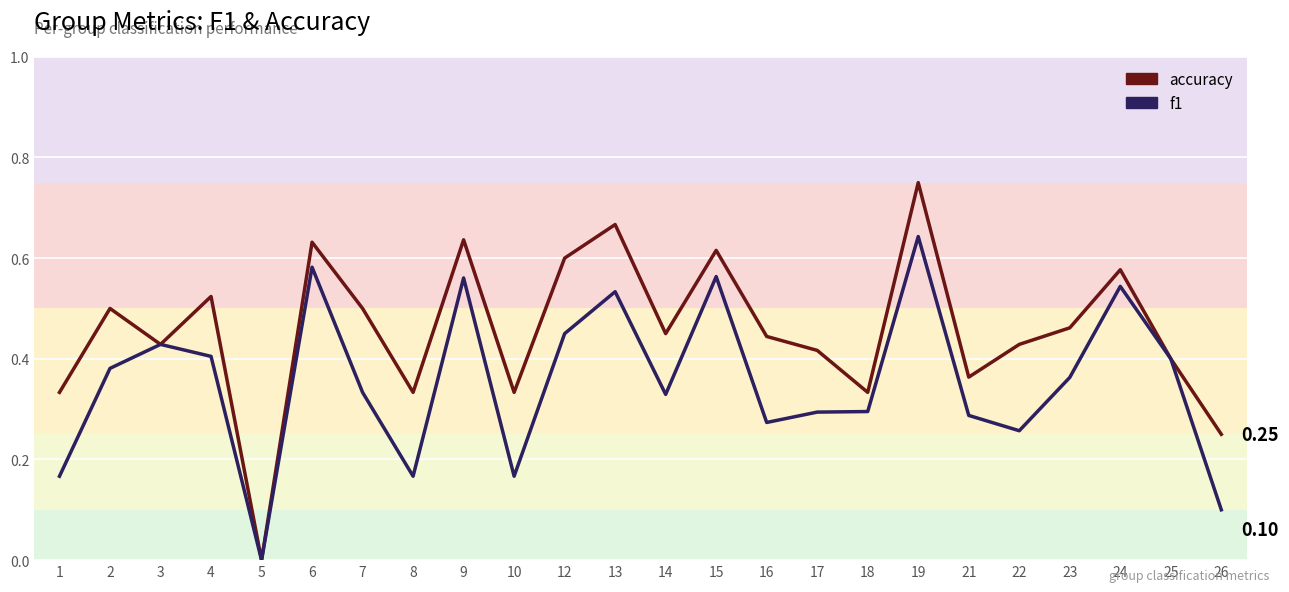

How many data points does each series have?

24